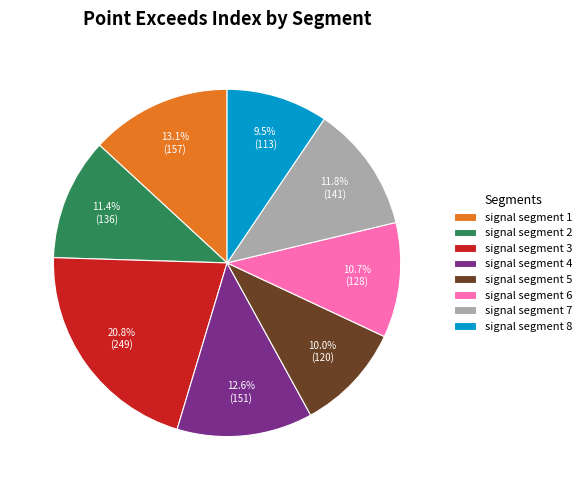

Does signal segment 4 account for over 50% of the chart?

No